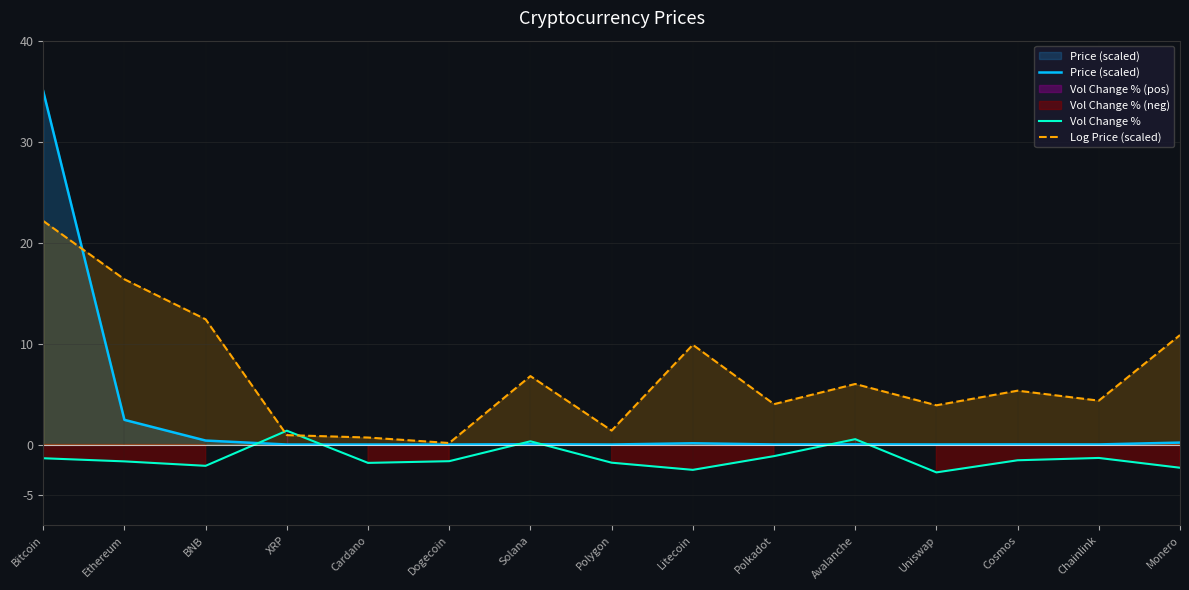

What position from the left is Uniswap?

12